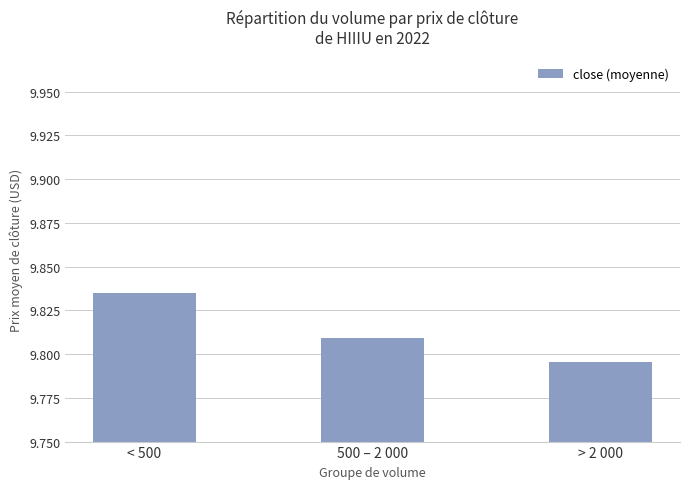

How many categories are shown in the chart?

3